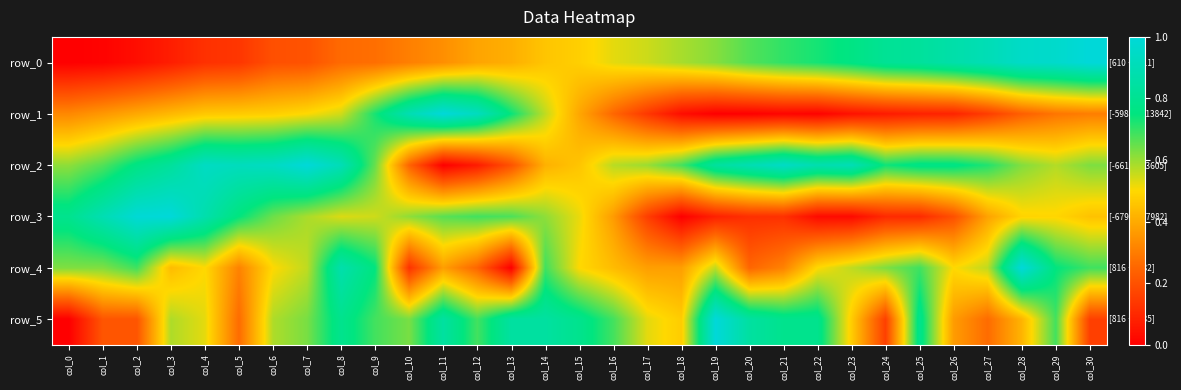

Which series has the largest range (max minus min)?

row_0